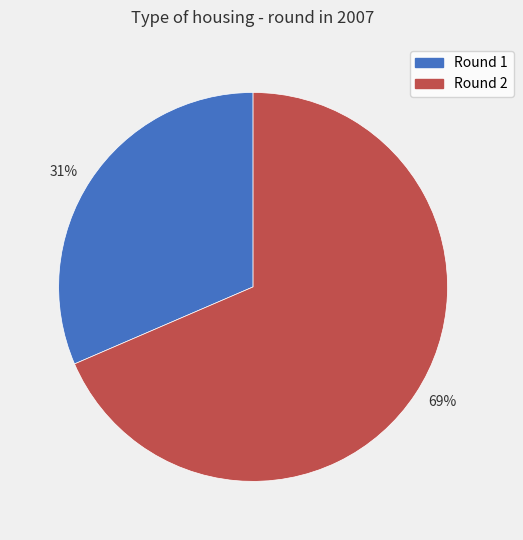

To the nearest percent, what is the combined percentage of Round 2 and Round 1?

100%